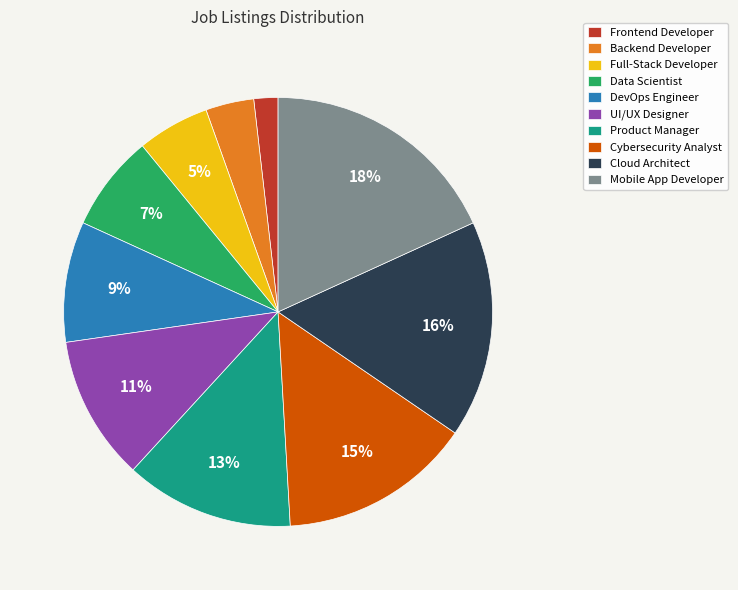

Is the sum of Mobile App Developer and Frontend Developer greater than half?

No